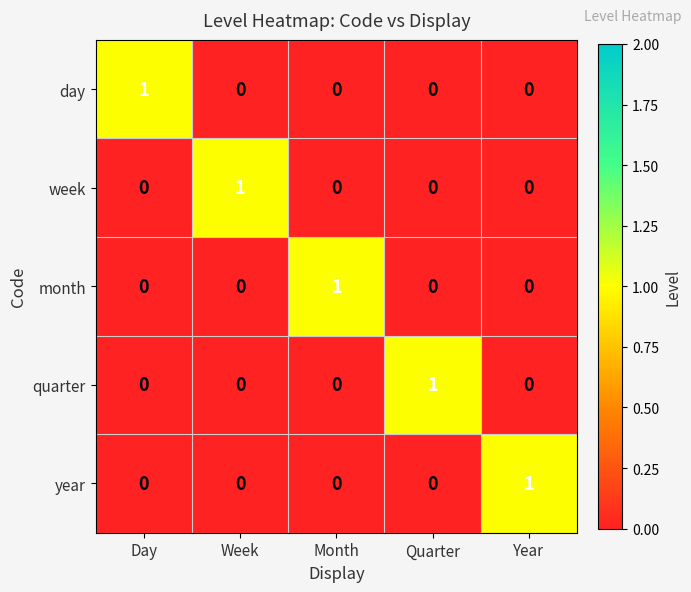

How many distinct data groups are displayed?

5